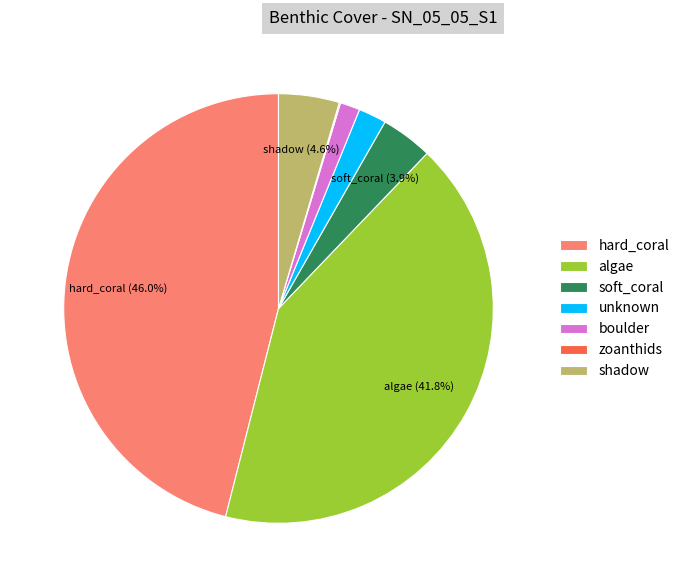

How much of the chart is everything except soft_coral?

96.1%